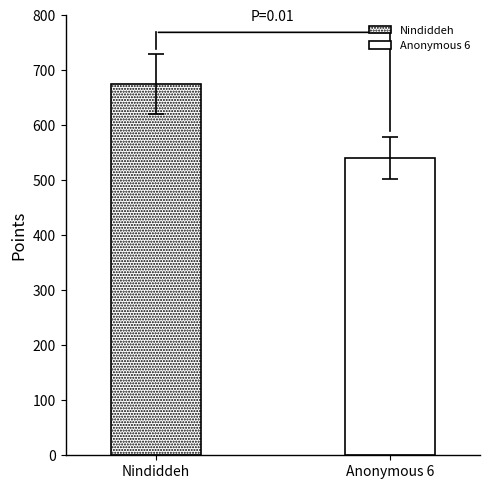

What is the maximum value for Points?

675